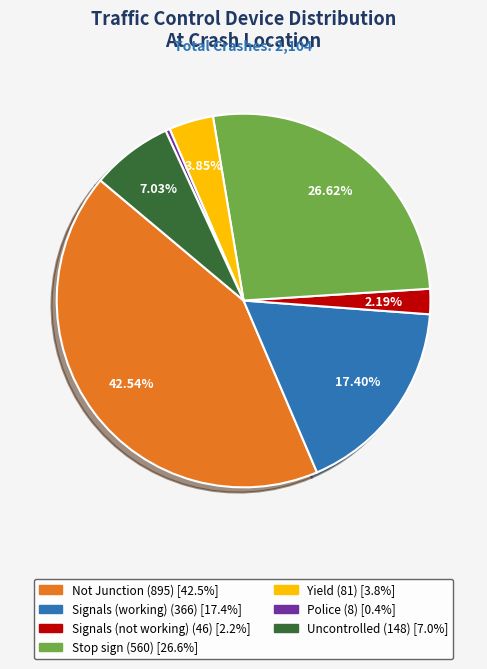

Does Signals (working) account for over 50% of the chart?

No